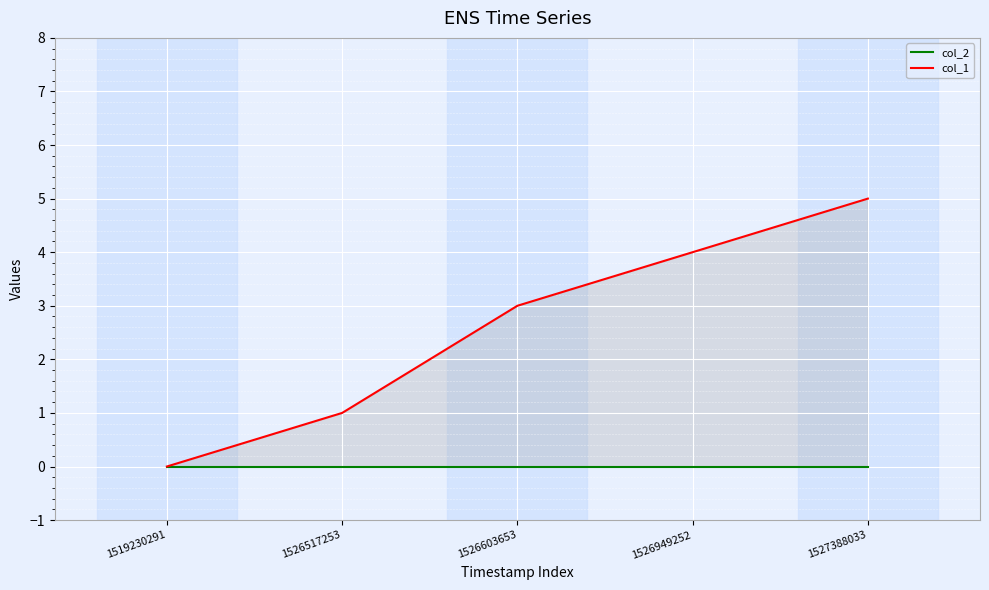

At how many categories does at least one series exceed 0?

4